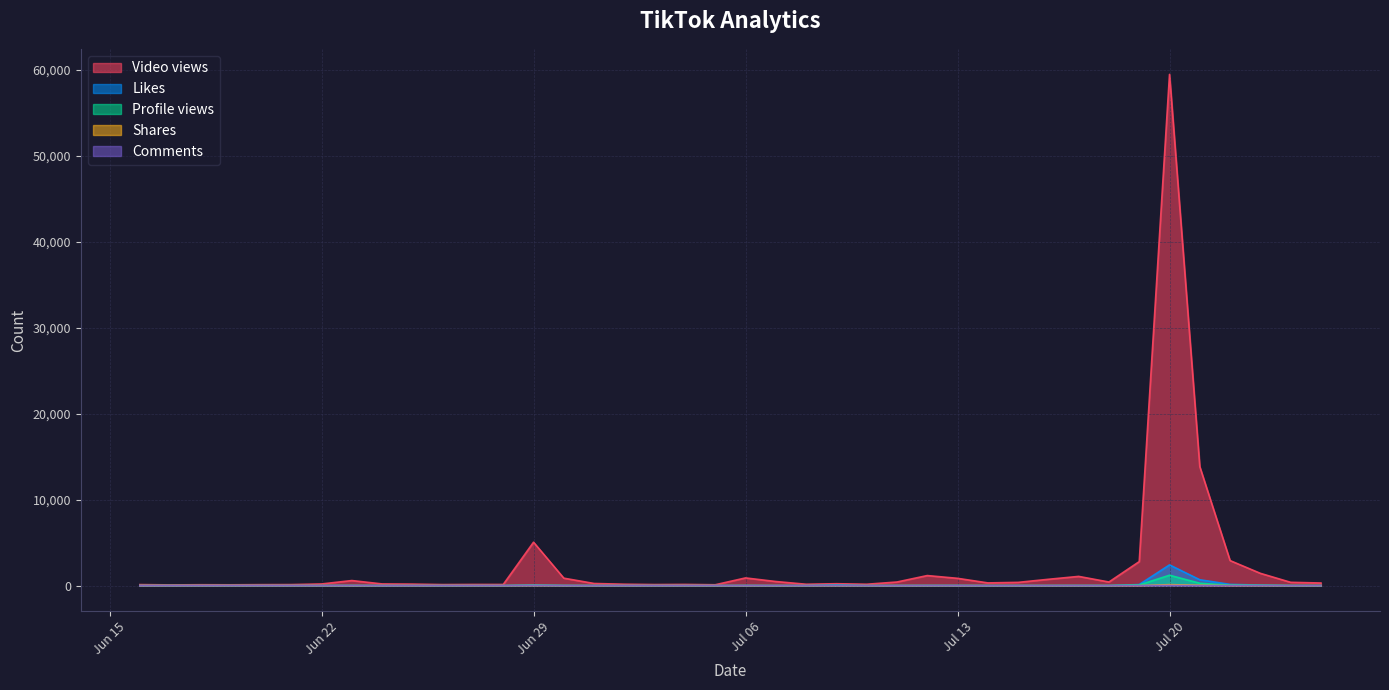

True or false: Comments and Profile views cross at least once.

True